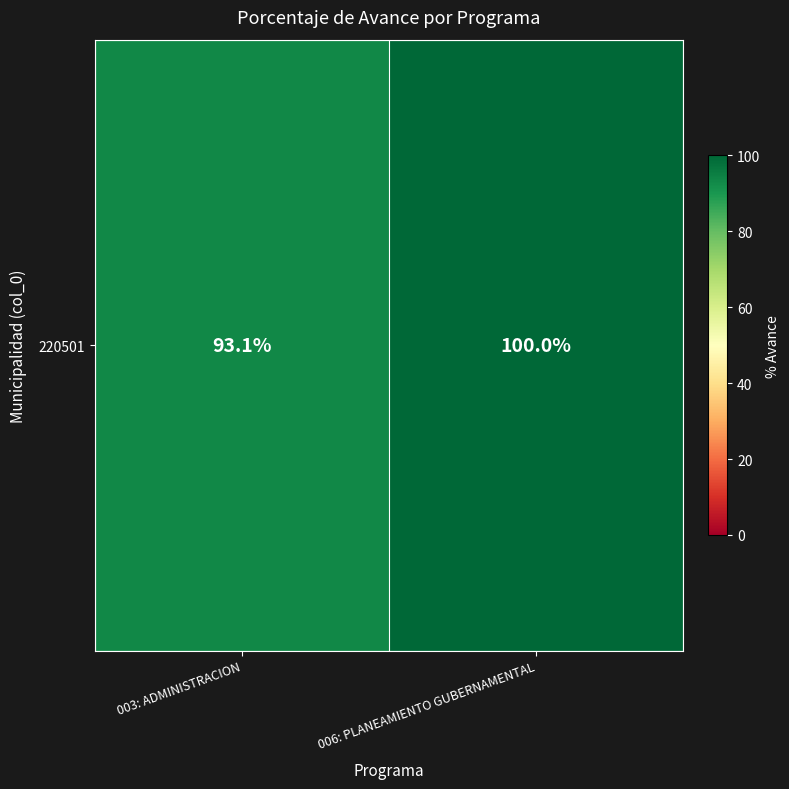

Reading left to right, extract all data points from this chart.

93.1	100.0